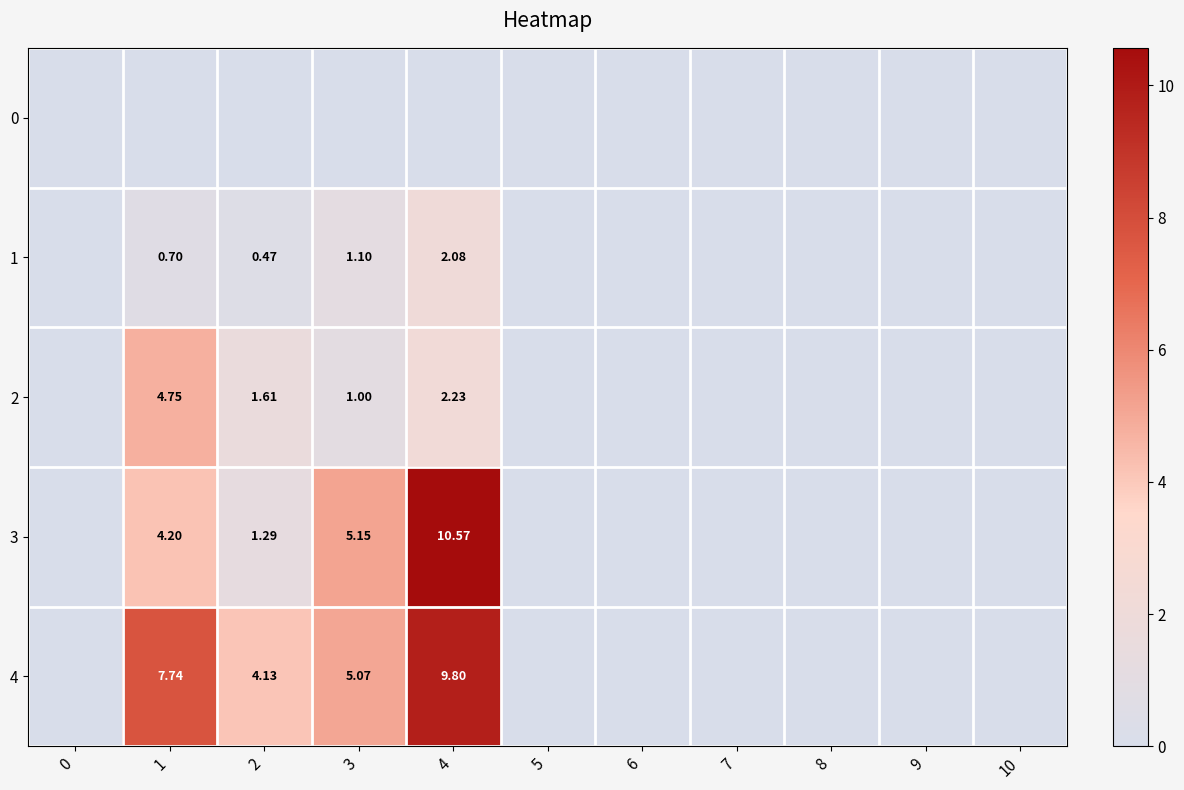

The value of 3 at 0 is -6.3. True or false?

False